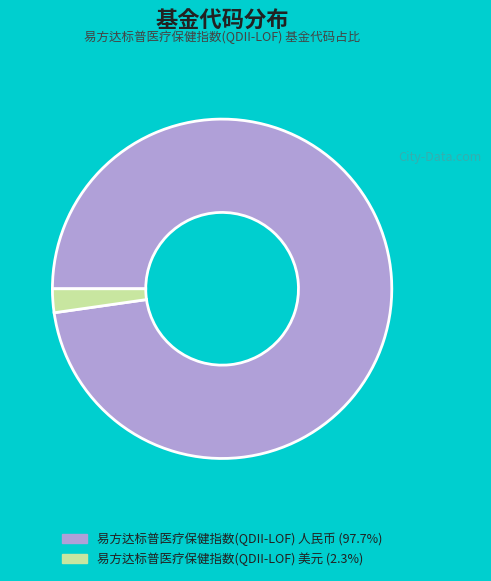

Rank the categories by value from highest to lowest.

易方达标普医疗保健指数(QDII-LOF) 人民币, 易方达标普医疗保健指数(QDII-LOF) 美元